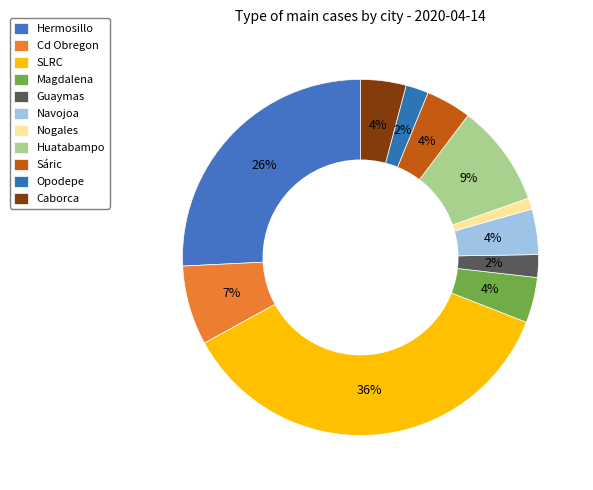

Rank the categories by value from highest to lowest.

SLRC, Hermosillo, Huatabampo, Cd Obregon, Magdalena, Navojoa, Sáric, Caborca, Guaymas, Opodepe, Nogales